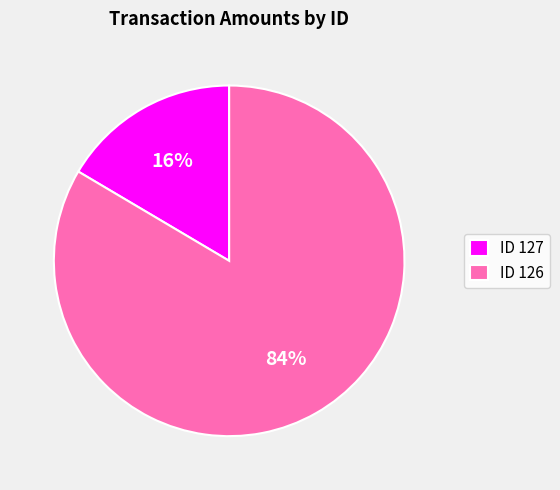

Count the number of slices in the pie.

2